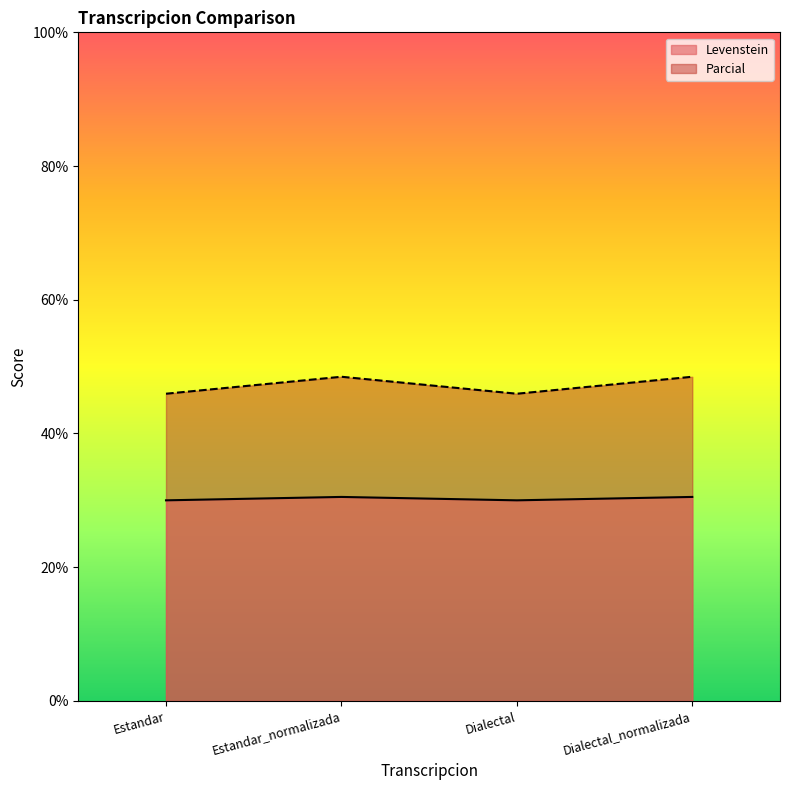

List the series in order of their overall mean, highest first.

Parcial, Levenstein